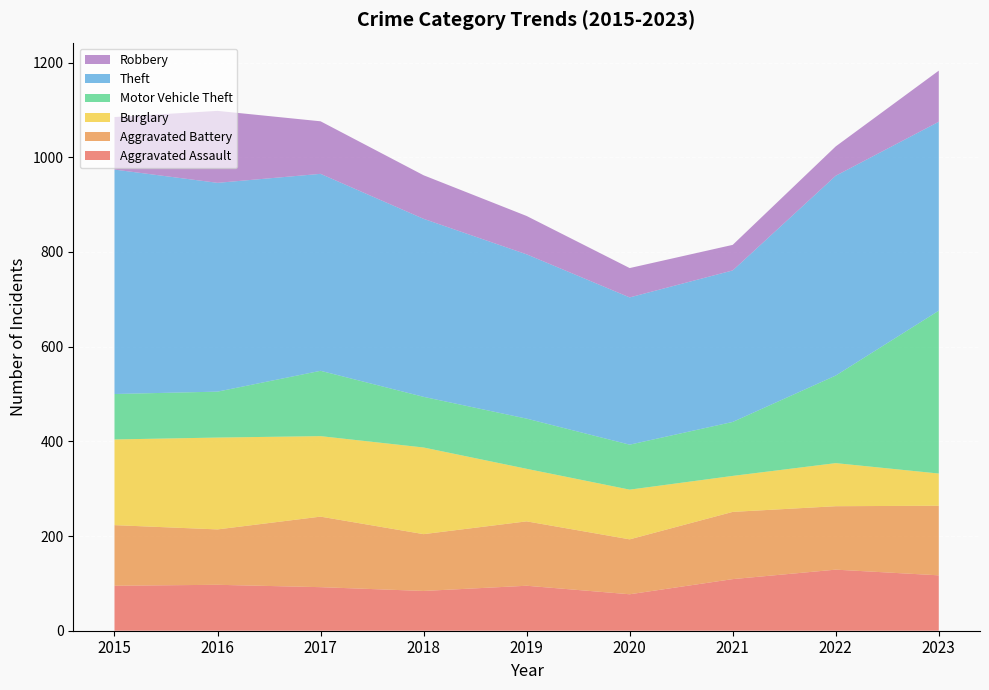

Reading right to left, transcribe all the data shown in this chart.

Aggravated Assault: 117	129	109	77	95	84	92	97	95
Aggravated Battery: 147	134	142	116	136	120	149	117	128
Burglary: 68	91	76	105	111	183	170	194	181
Motor Vehicle Theft: 344	185	114	95	106	107	138	97	96
Theft: 399	422	320	311	347	376	416	441	474
Robbery: 108	62	54	62	81	92	111	152	111